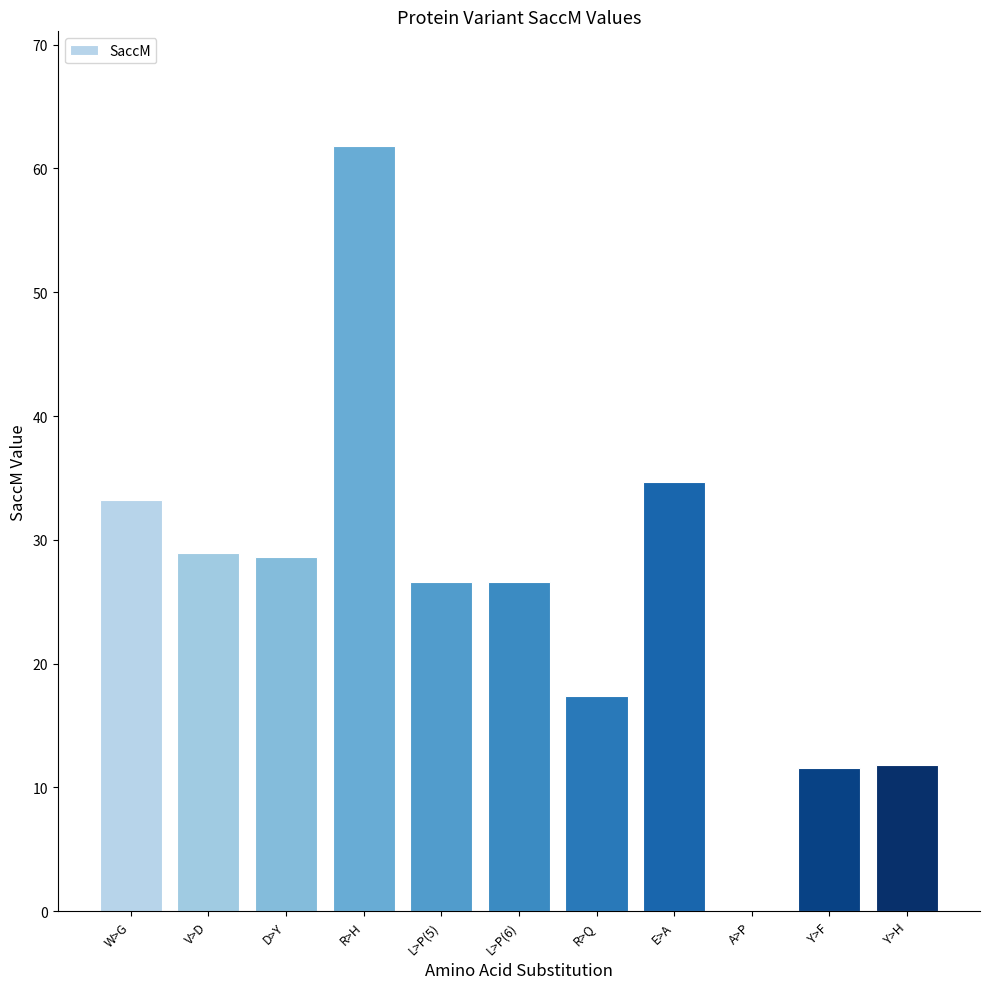

What is the change in value from R>H to L>P(5)?

-35.2